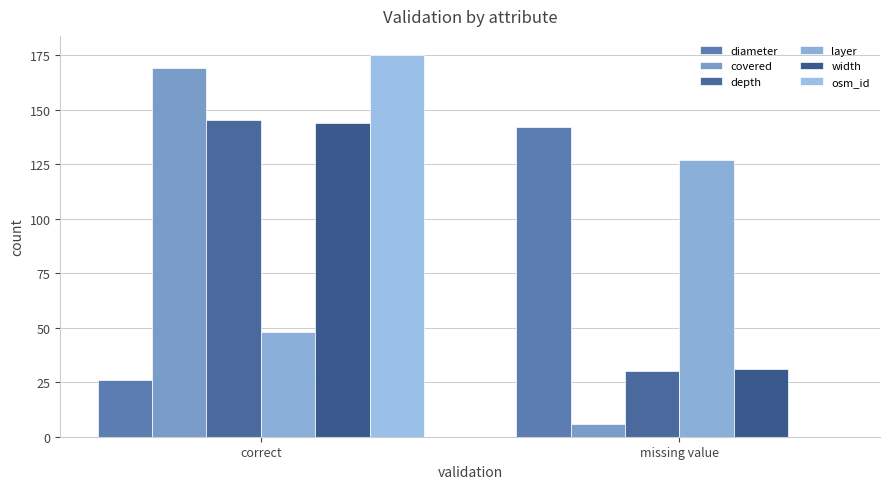

What is the total value across all series at correct?

707